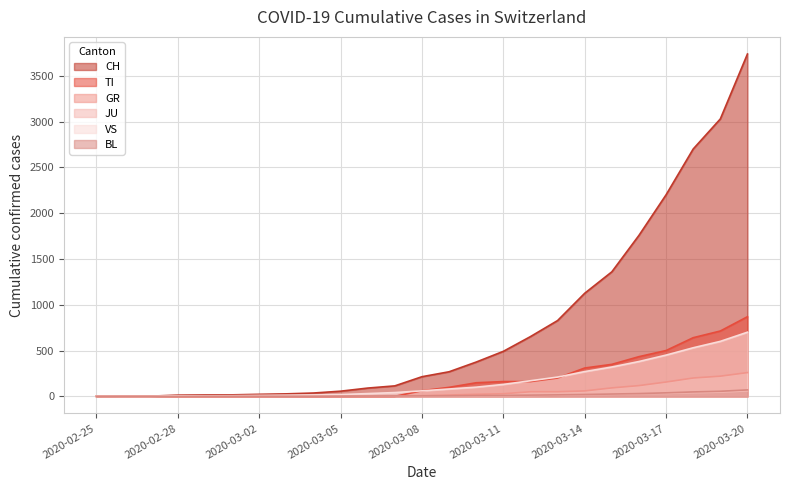

Reading left to right, list all the values displayed in this chart.

CH: 0	1	2	13	15	16	22	27	36	56	90	114	214	268	374	491	652	827	1125	1359	1757	2200	2700	3028	3737
TI: 0	0	0	0	0	0	0	0	0	0	0	0	61	98	148	161	161	200	309	349	433	500	640	713	869
GR: 0	0	0	0	0	0	0	0	0	0	0	0	6	14	22	28	50	50	59	92	117	156	200	220	259
JU: 0	0	1	1	1	1	1	1	2	2	3	3	3	4	4	7	10	13	17	22	27	32	40	46	60
VS: 0	0	0	6	6	7	10	12	15	19	30	41	60	80	100	130	170	210	270	320	380	450	530	600	700
BL: 0	0	0	0	1	1	1	1	1	2	3	4	5	6	8	10	13	16	20	25	30	38	48	55	70